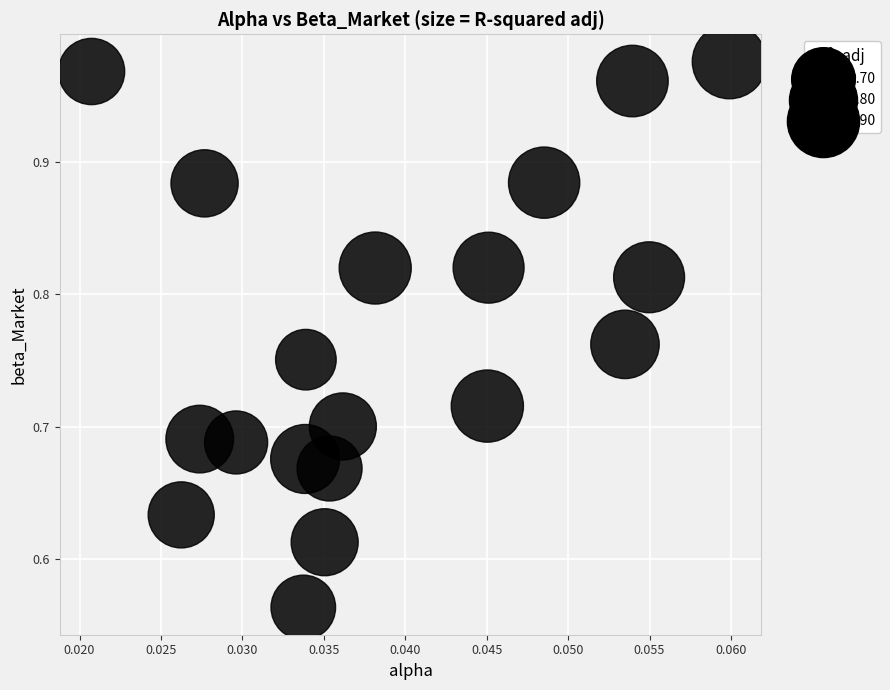

What is the range of Y values (max minus min)?

0.4